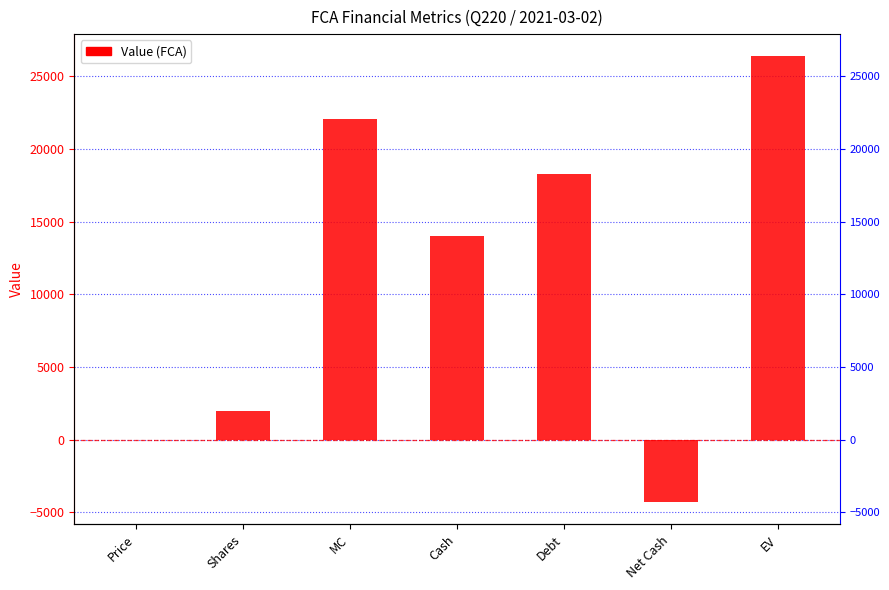

What is the label of the 2nd bar from the right?

Net Cash